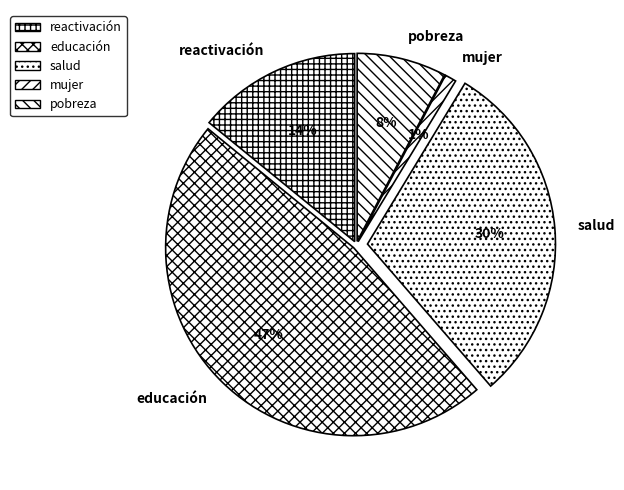

To the nearest percent, what portion does pobreza represent?

8%